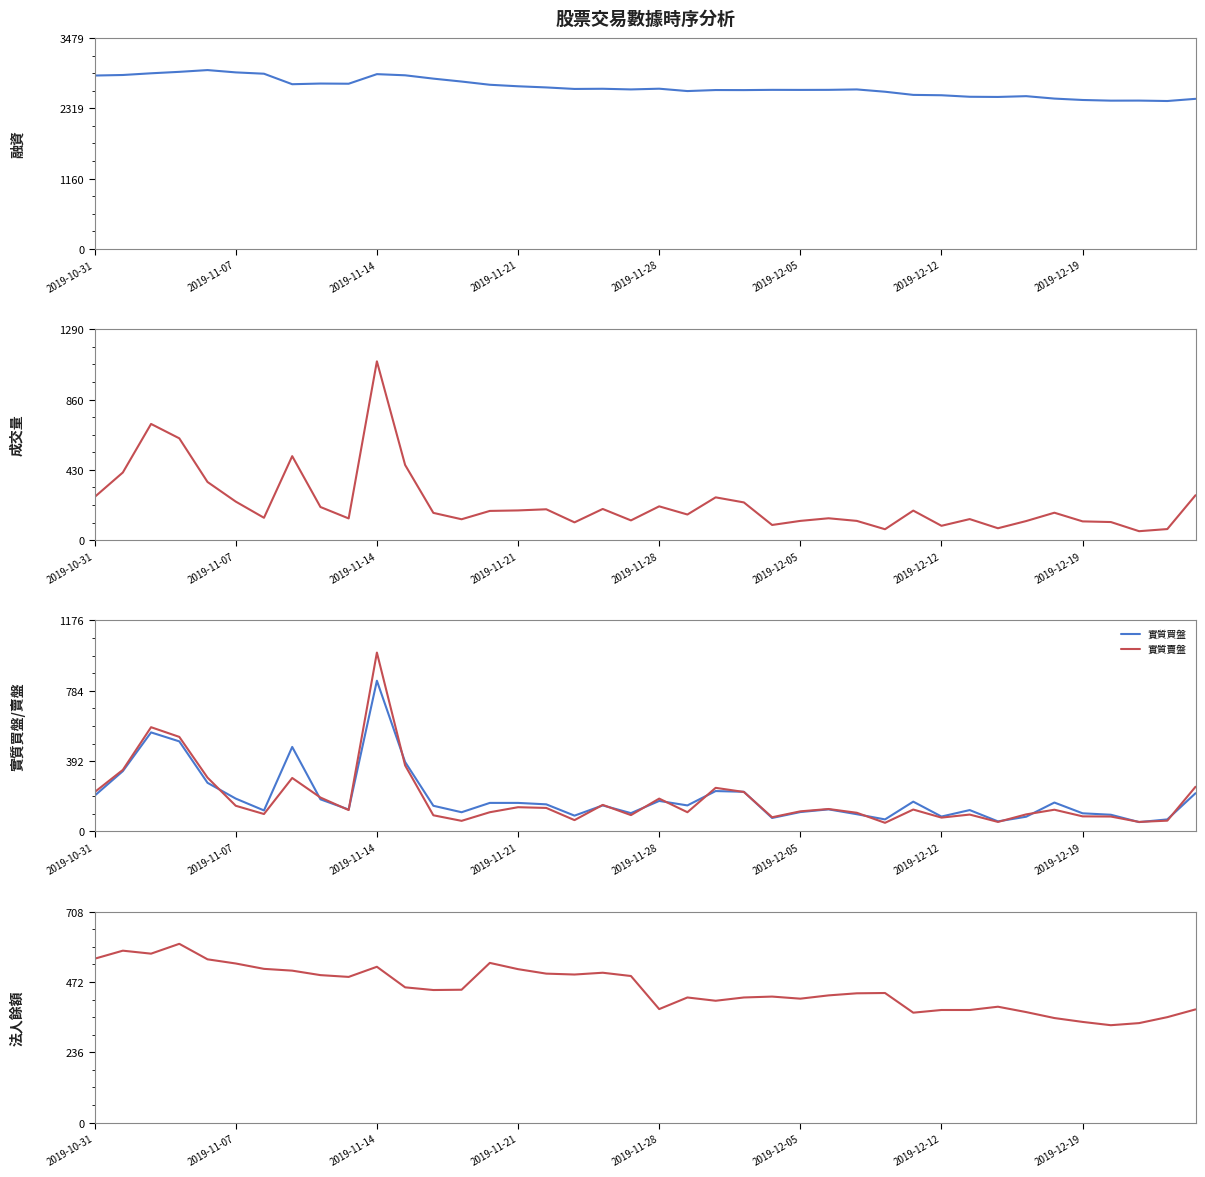

What is the approximate value of 融資 at 12, to the nearest 50?

2800